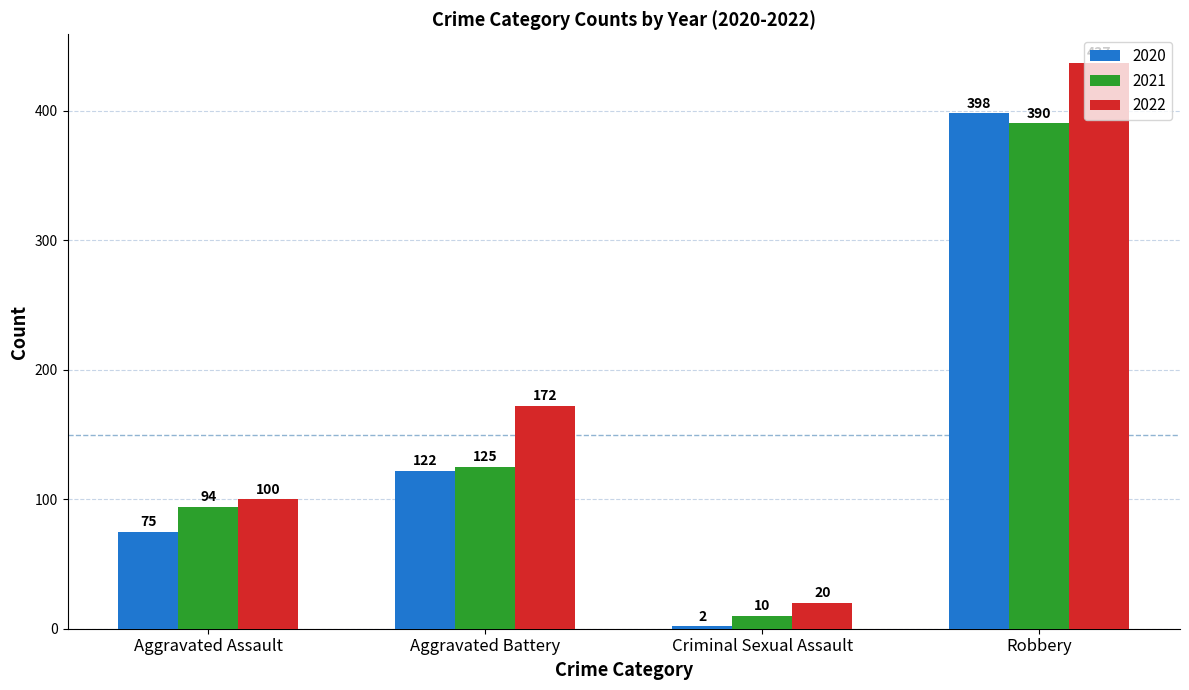

Count the number of categories in the chart.

4